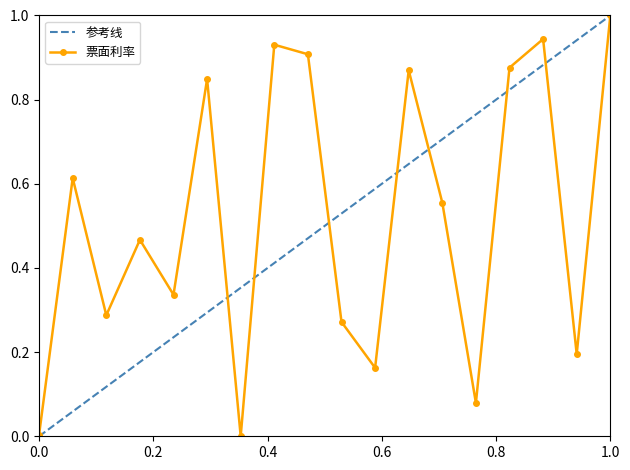

What is the maximum value for 票面利率?

1.0